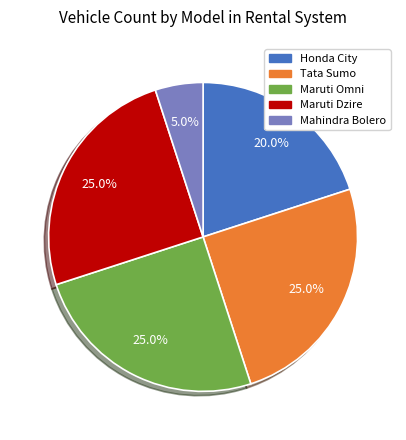

To the nearest percent, what is the combined percentage of Maruti Dzire and Maruti Omni?

50%